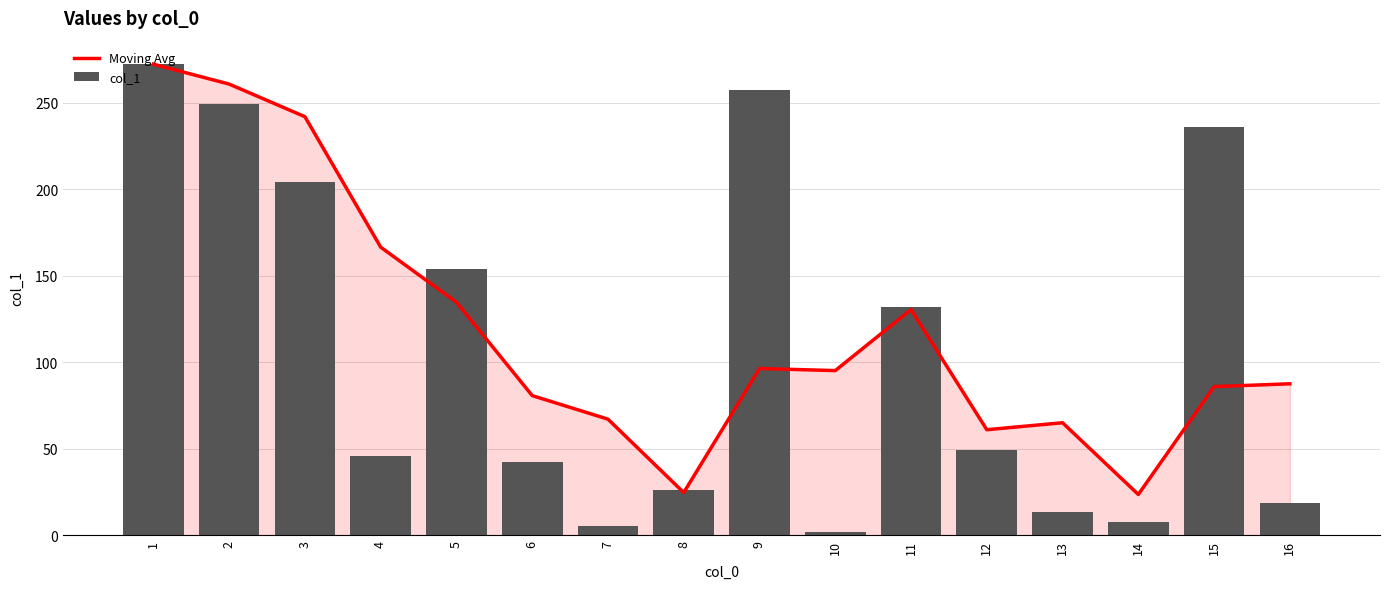

What is the sum of all col_1 values?

1716.0